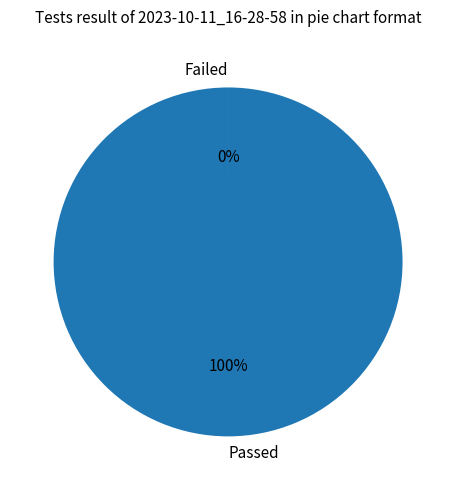

Which slice is the largest?

Passed